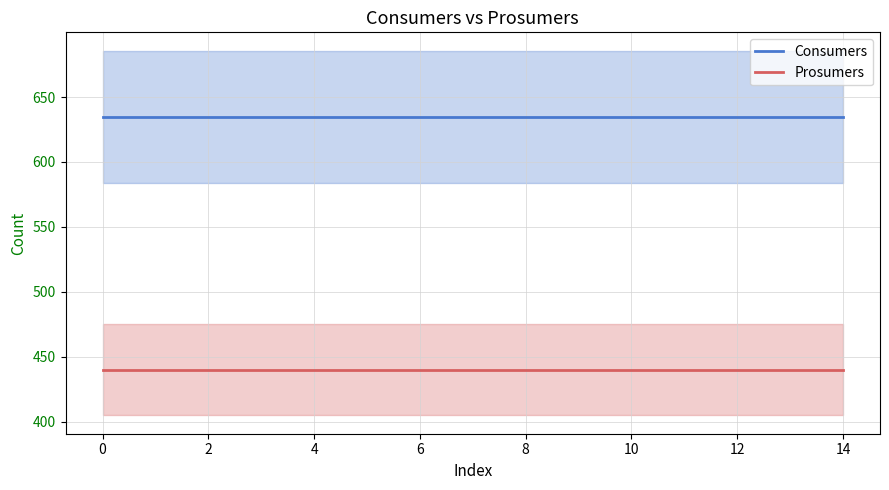

The Consumers series shows 635 at 8. True or false?

True